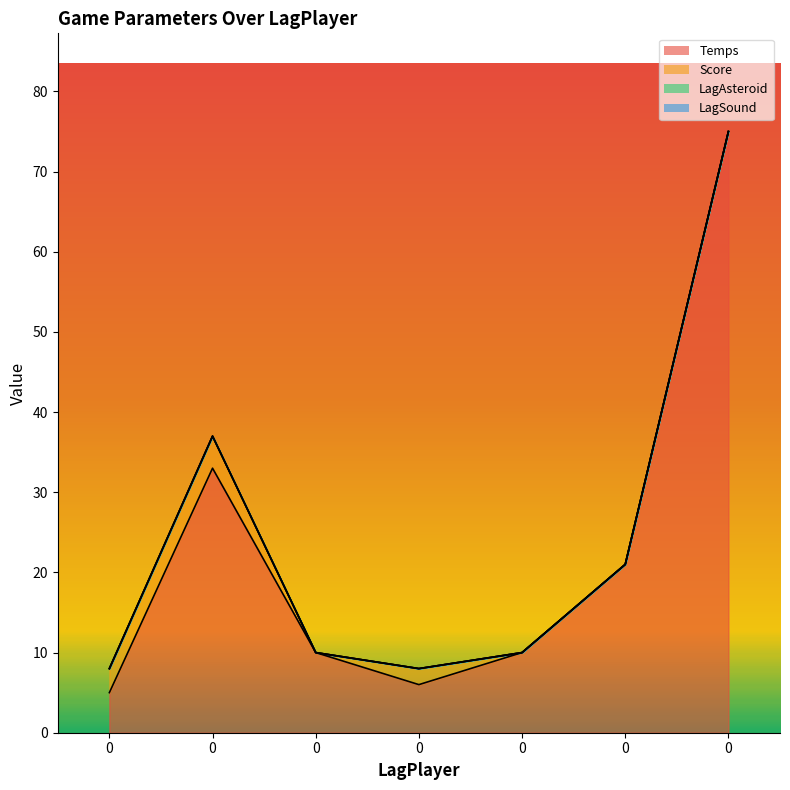

True or false: LagAsteroid has more than 2 interior local peaks.

False